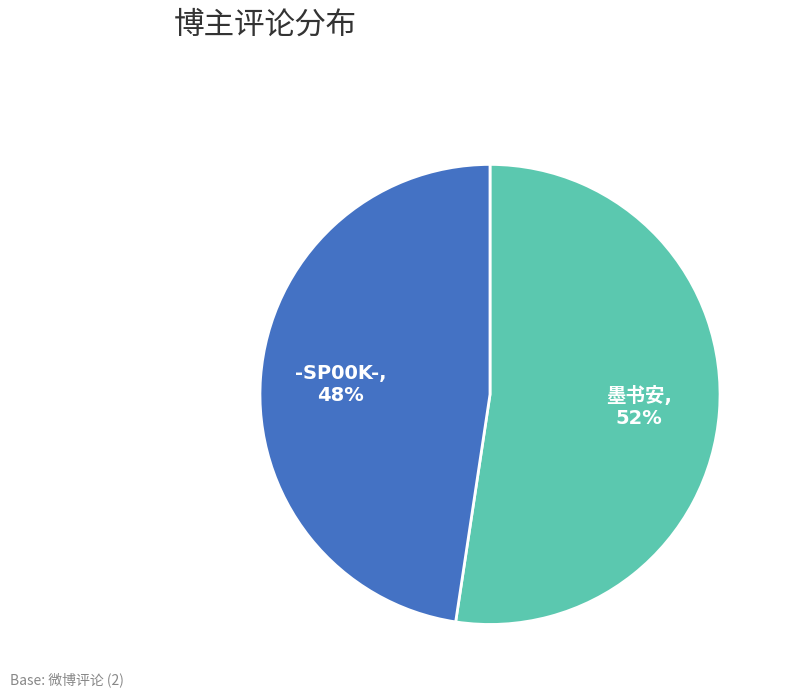

Does any single category account for the majority?

Yes